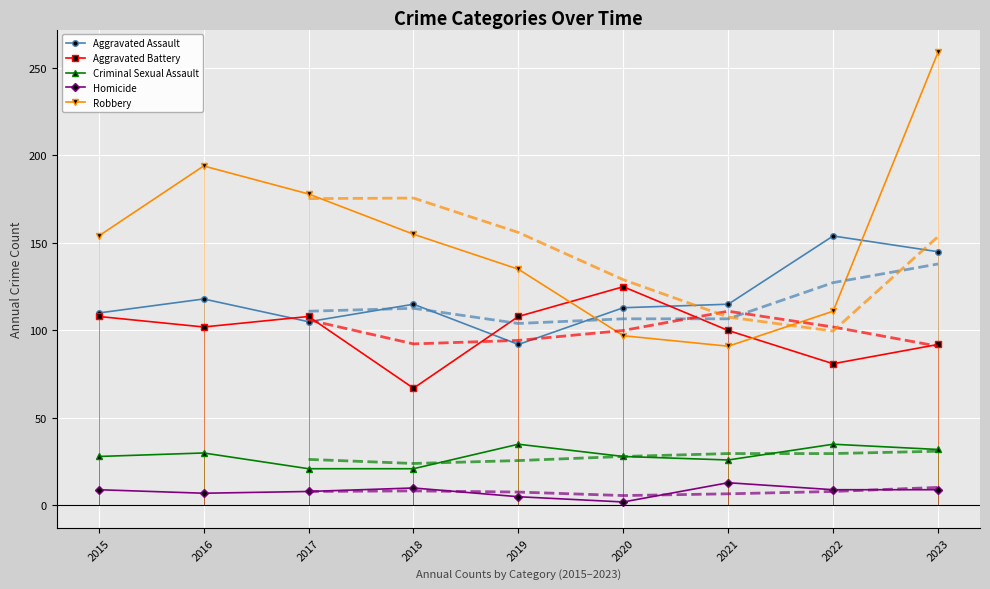

Is it true that Aggravated Battery equals 67 at 2018?

True